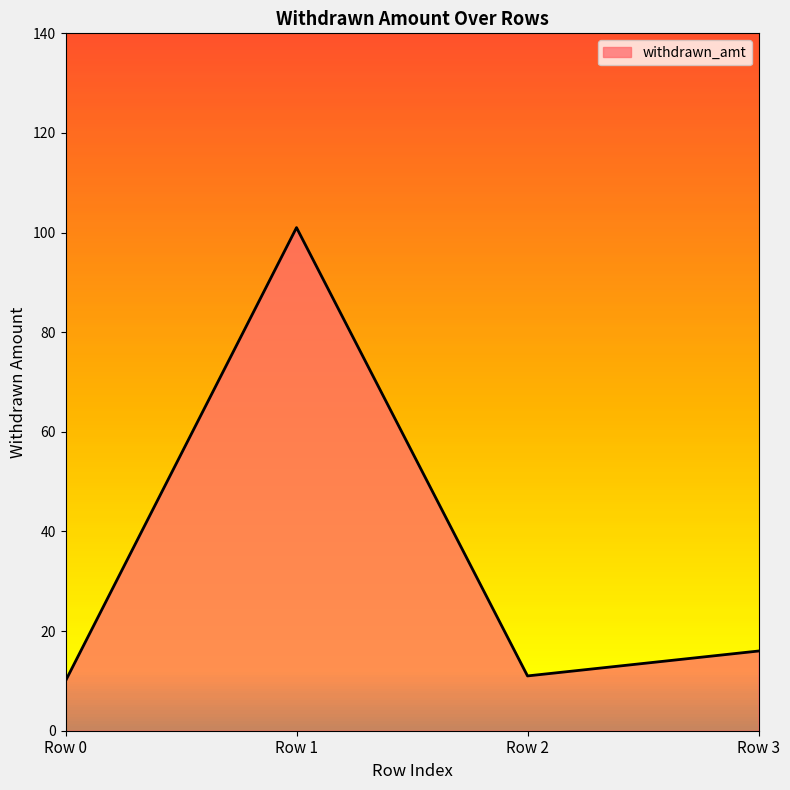

What is the sum of all values?

138